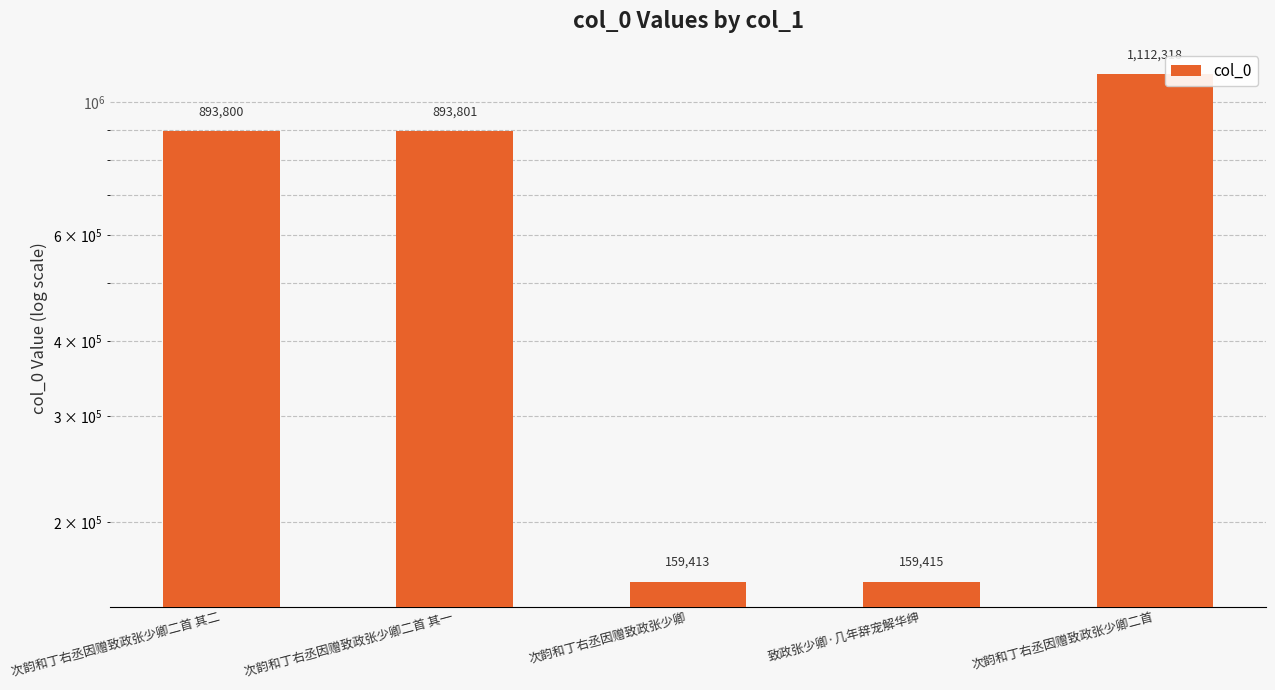

Reading left to right, transcribe all the data shown in this chart.

893800	893801	159413	159415	1112318